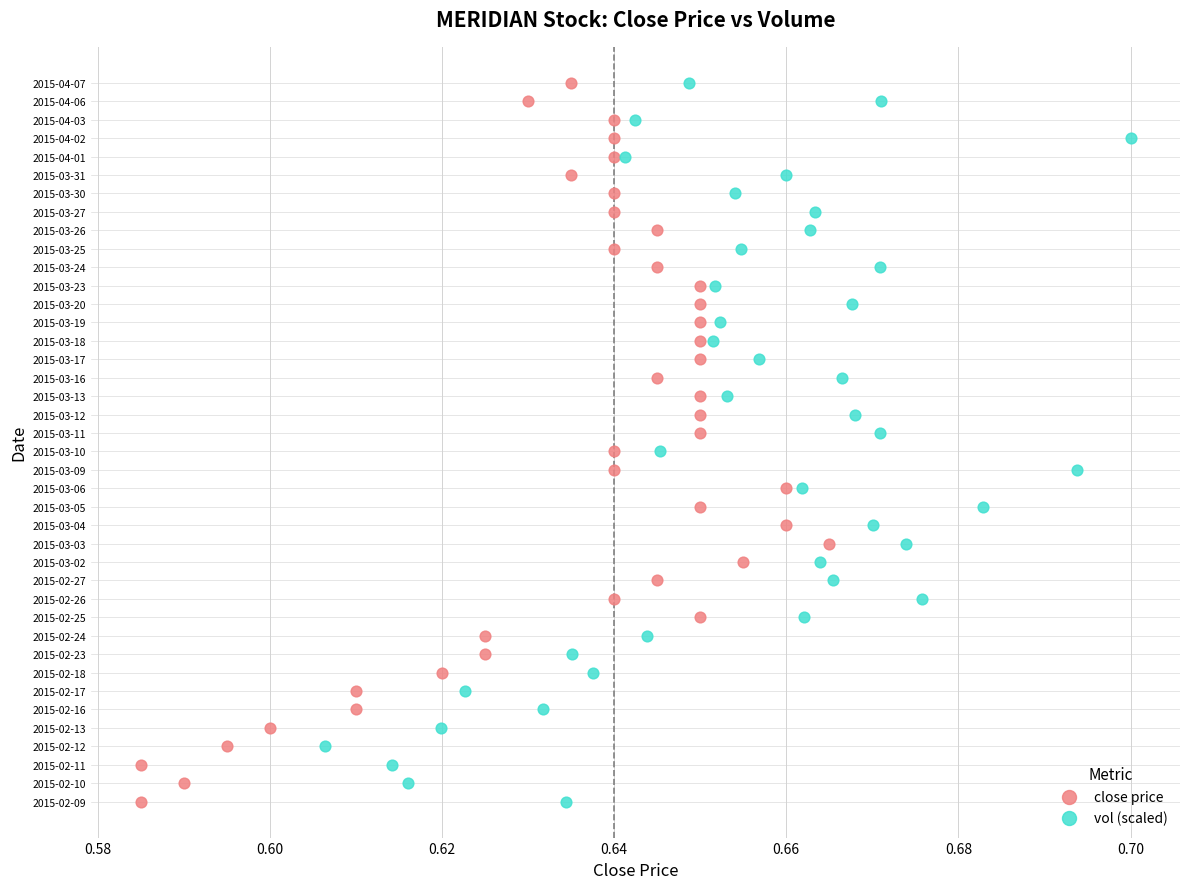

What are all the series names shown in the legend?

close price, vol (scaled)